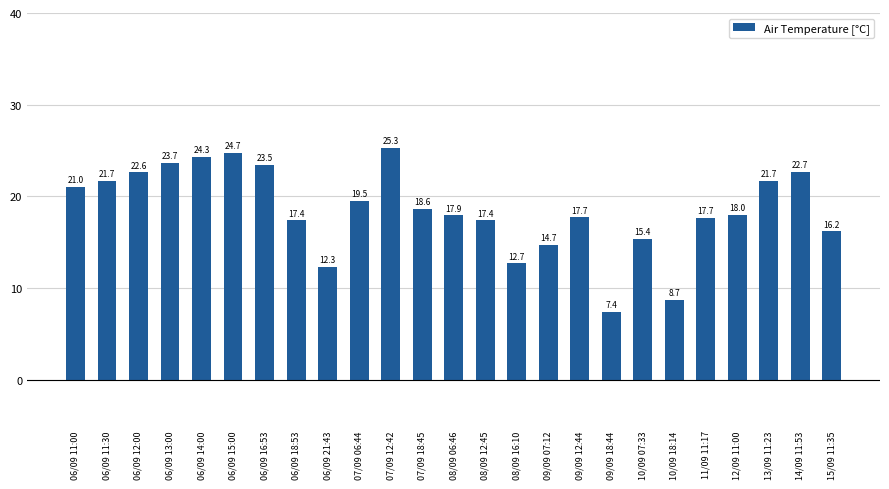

The chart shows a value of 24.3 at 06/09 14:00. True or false?

True